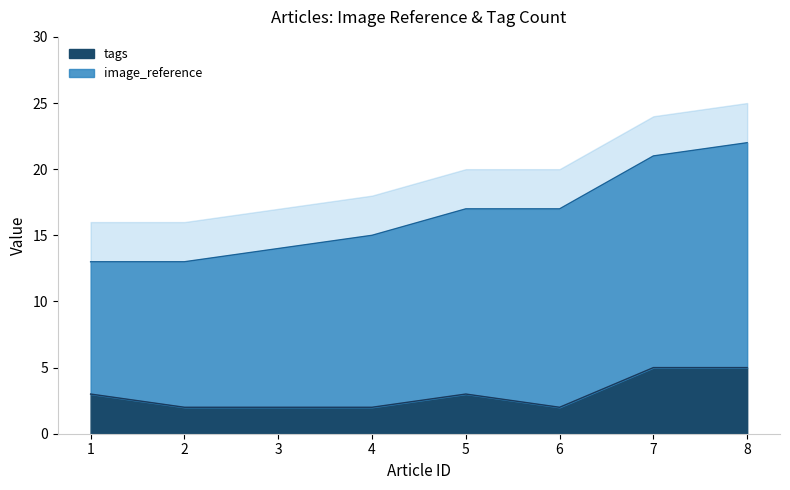

List the labels in order of value, smallest first.

2, 3, 4, 6, 1, 5, 7, 8